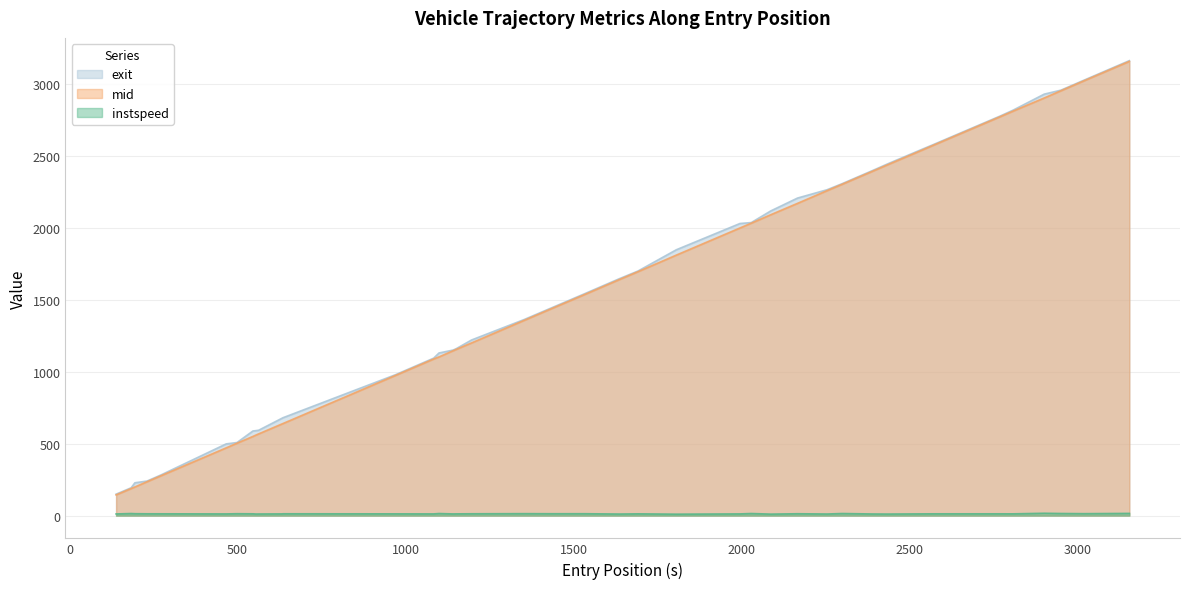

What is the highest value of the exit series?

3163.5